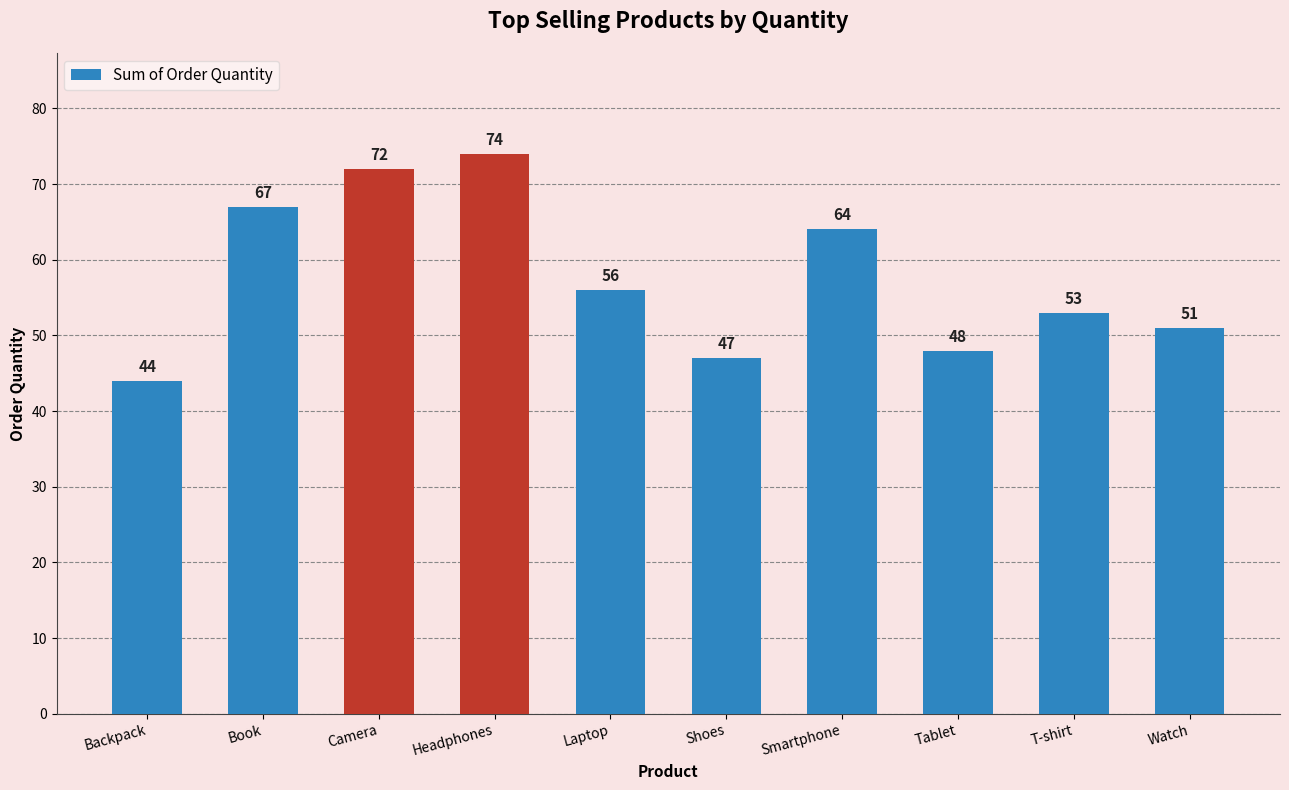

List the labels in order of value, smallest first.

Backpack, Shoes, Tablet, Watch, T-shirt, Laptop, Smartphone, Book, Camera, Headphones